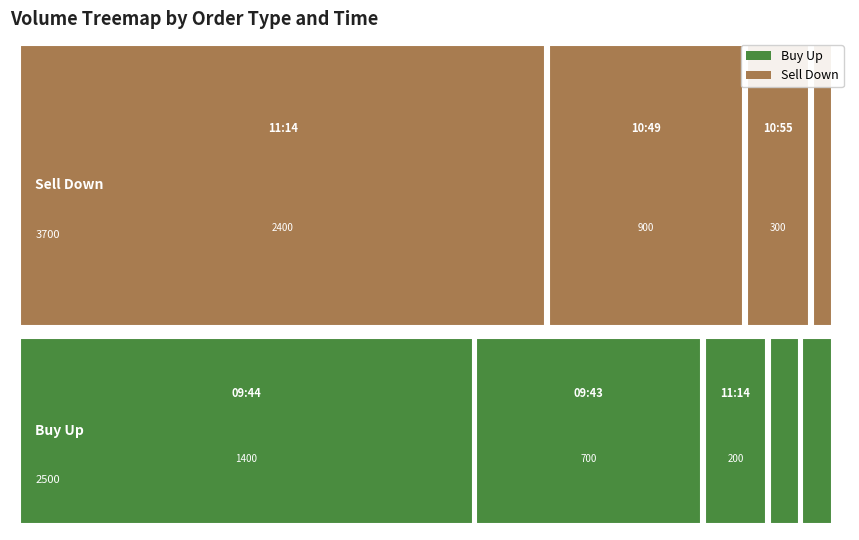

Where does the Buy Up series first go above 100?

09:43